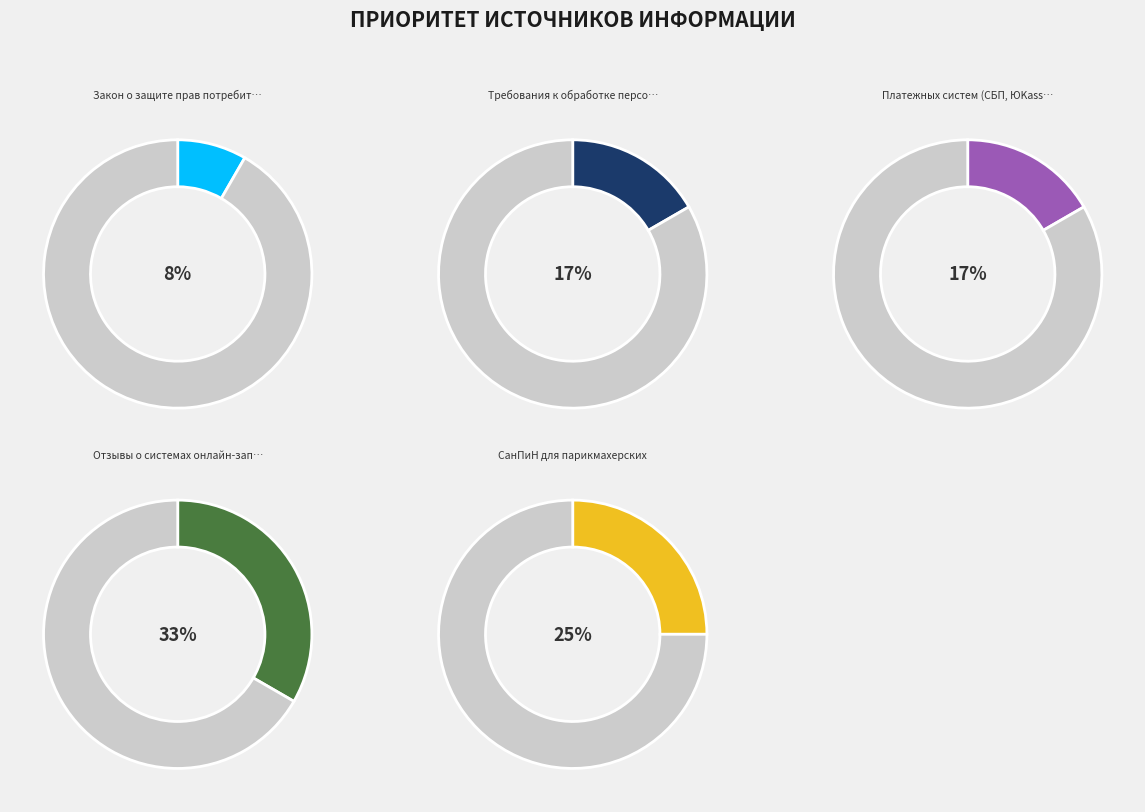

Combined, what portion of the pie is СанПиН для парикмахерских and Закон о защите прав потребителей?

33.3%